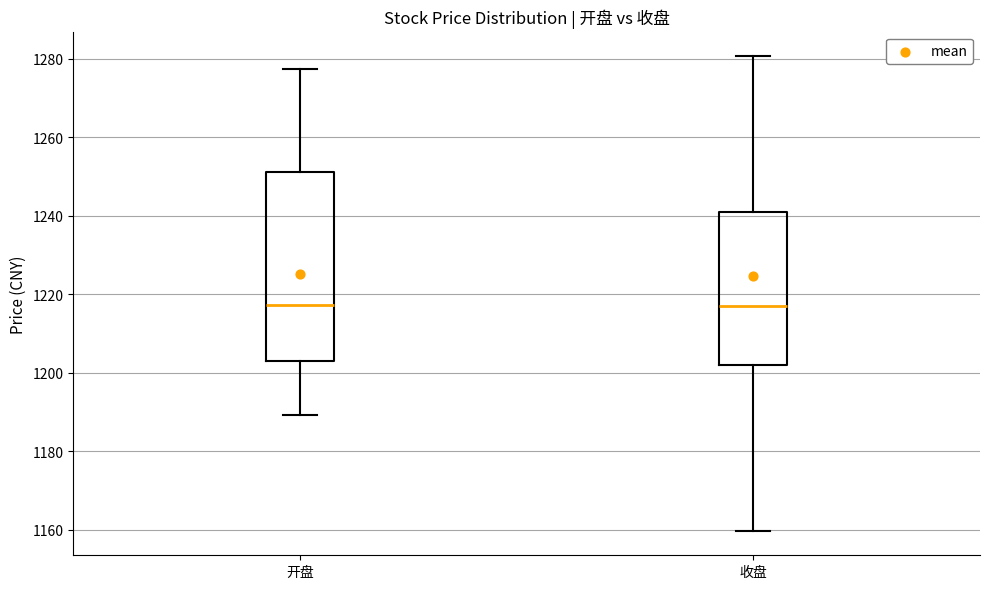

Reading left to right, transcribe this box plot: for each box, give where its median line is, the range the box spans, and where its two whiskers end, as read against the y-axis. The values are not printed on the chart, so give them approximately, as read against the axis.

开盘: median 1218, box 1202 to 1252, whiskers 1190 to 1278
收盘: median 1218, box 1202 to 1240, whiskers 1160 to 1280